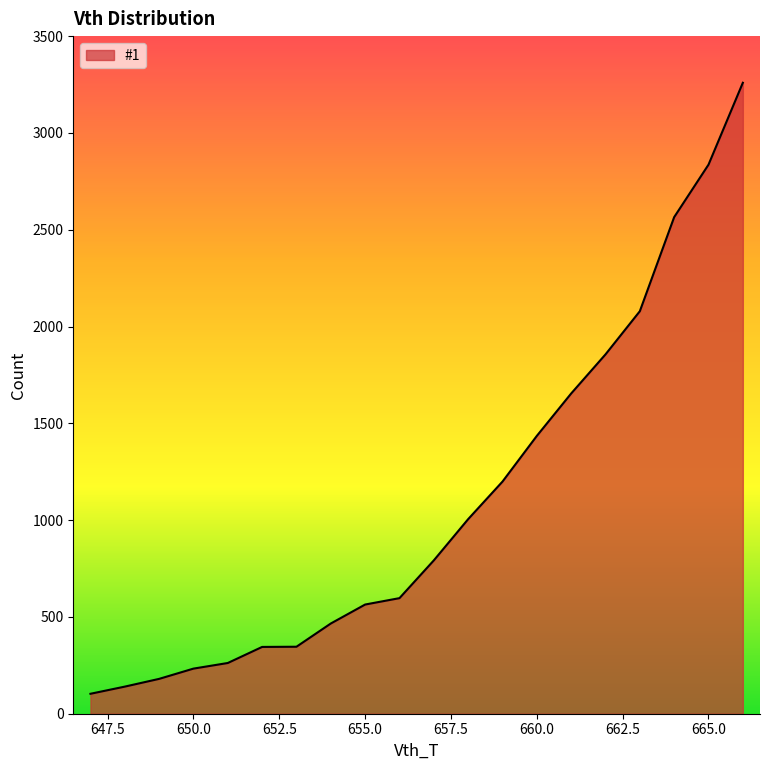

What is the maximum value shown in the chart?

3259